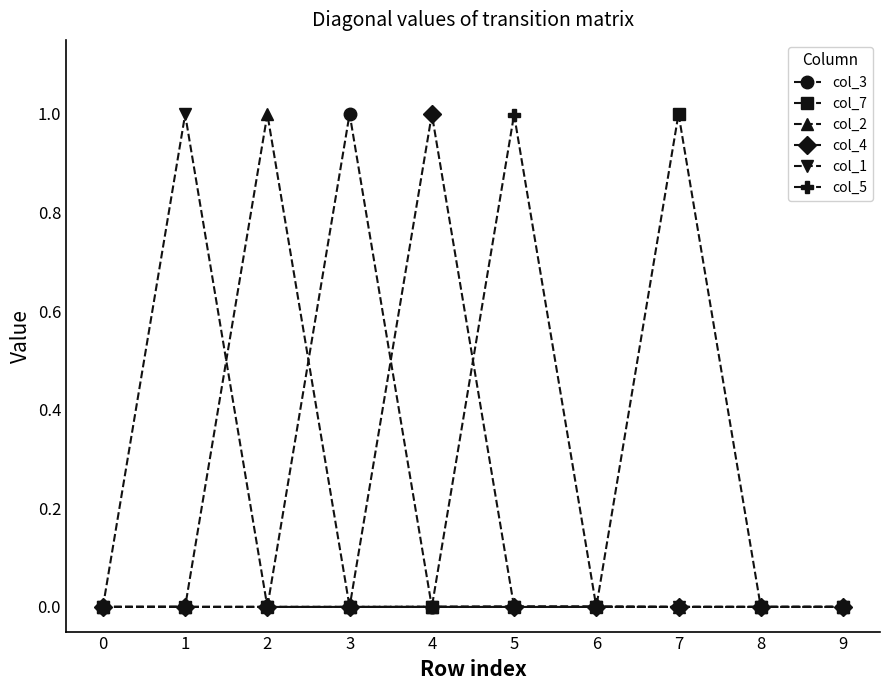

The value of col_4 at 5 is -0.4. True or false?

False